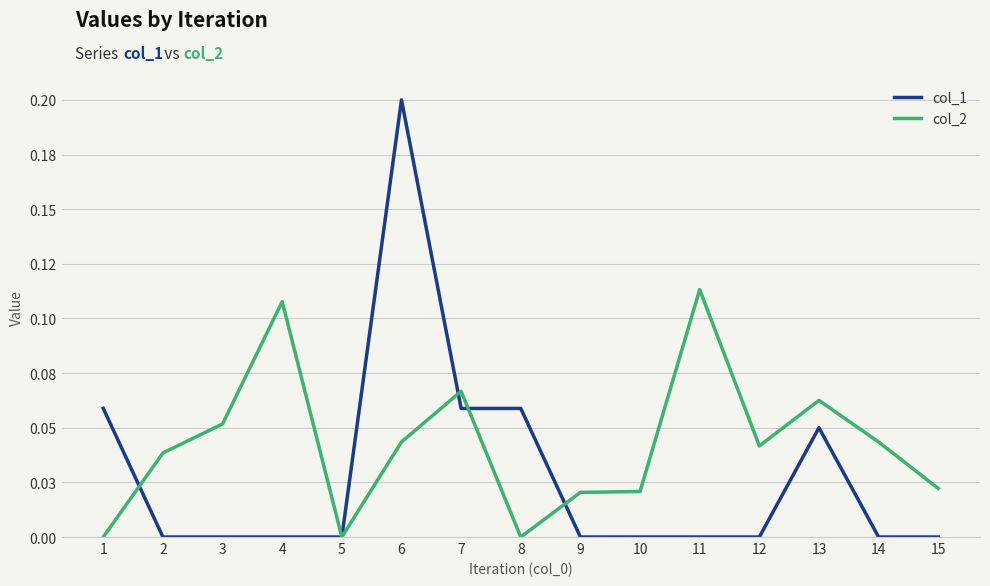

The col_1 series shows -0.1 at 14. True or false?

False